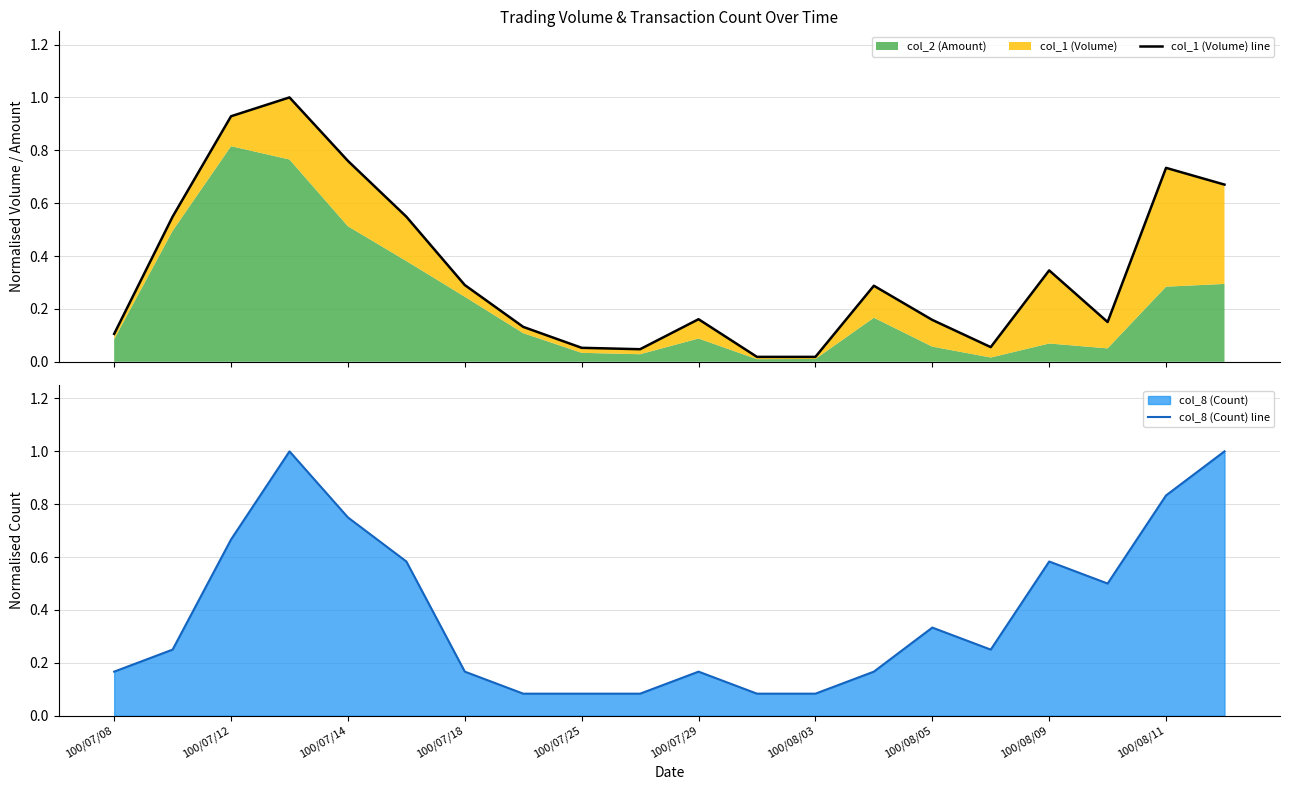

Is it true that col_8 (Count) line equals 1.2 at 100/08/11?

False